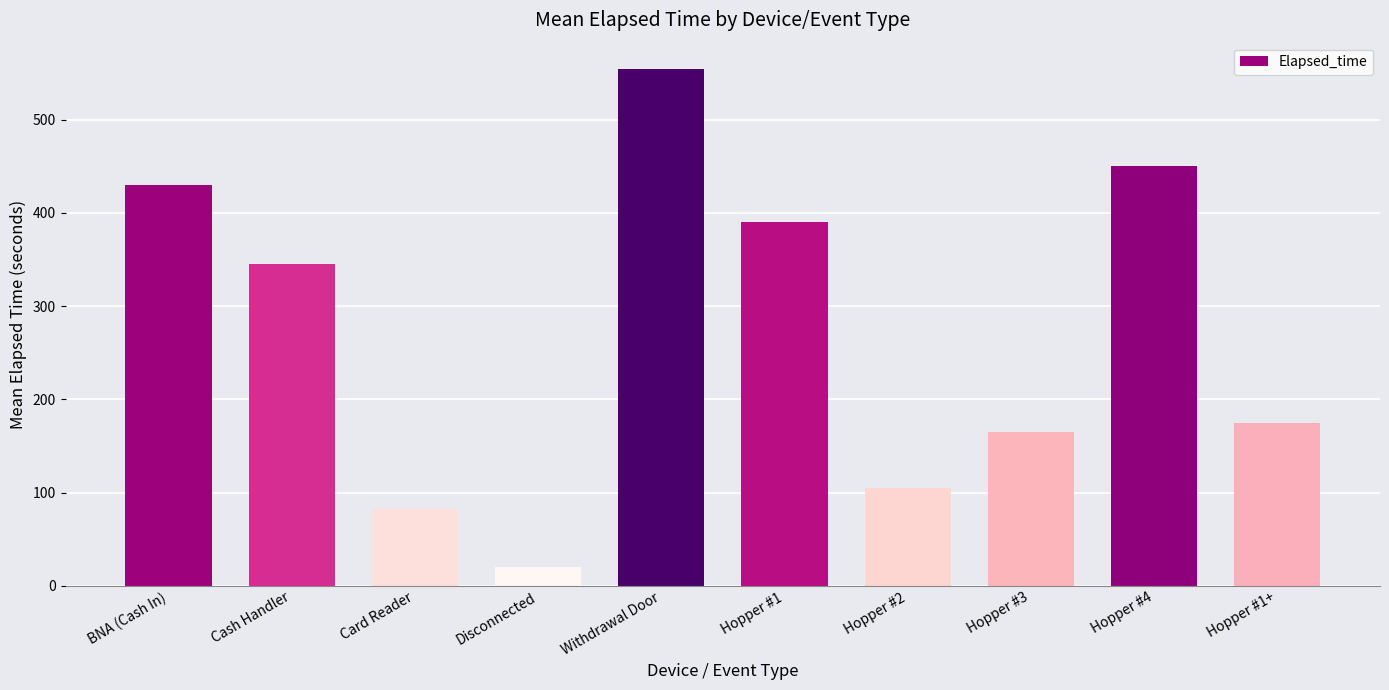

Does the chart contain any negative values?

No